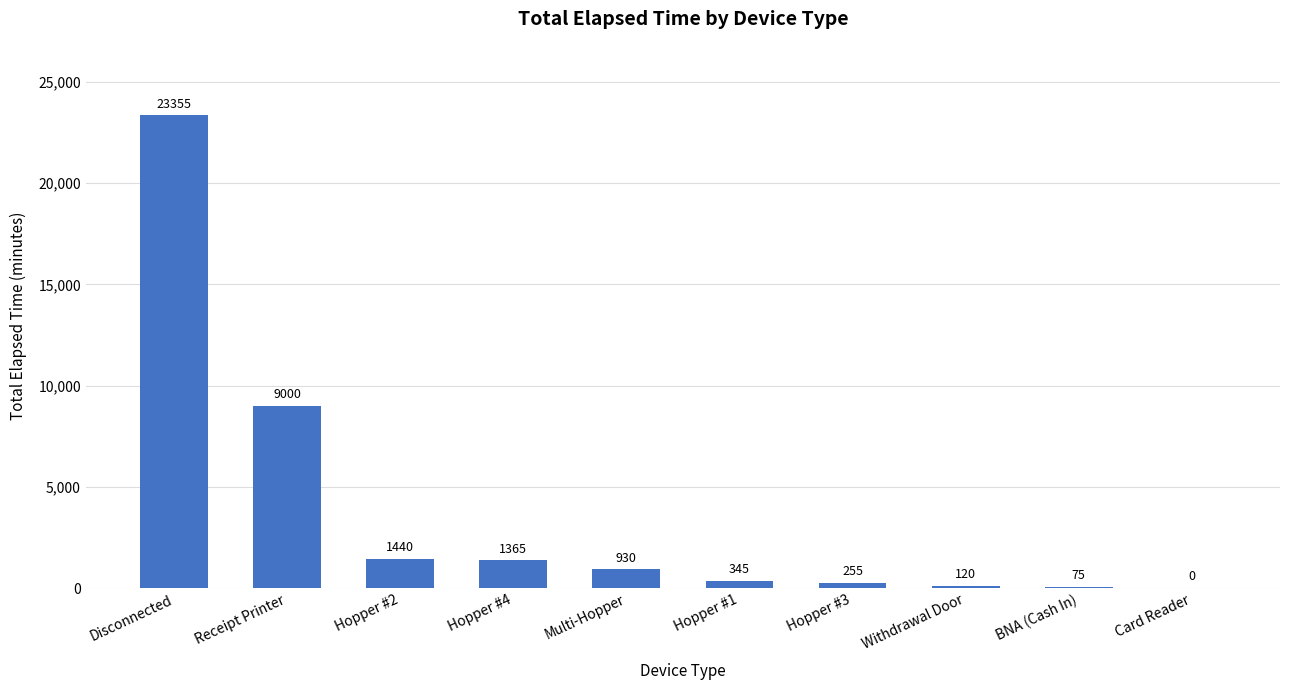

Count the number of data series in this chart.

1